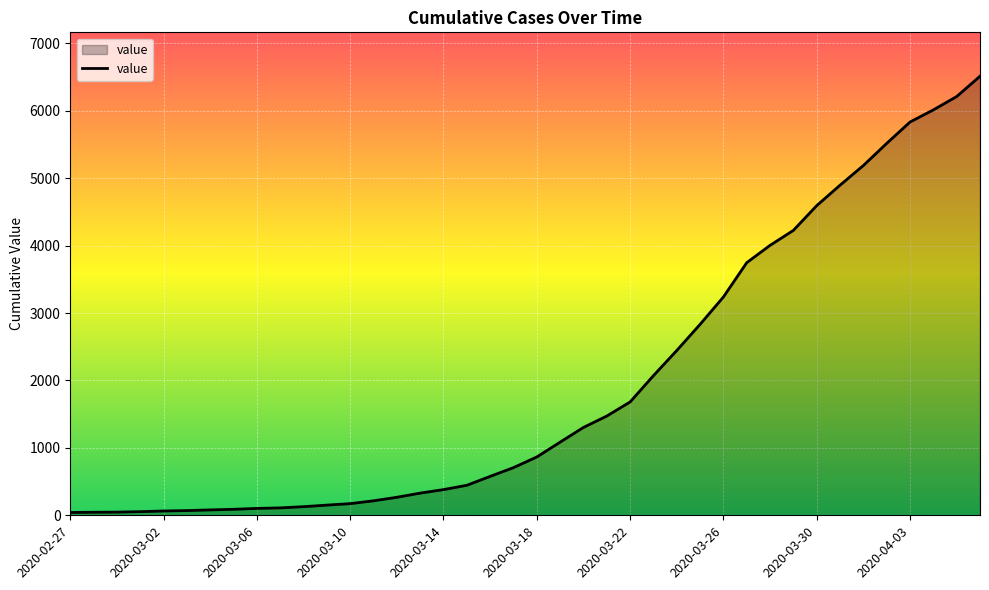

What is the difference between the maximum and minimum values?

6470